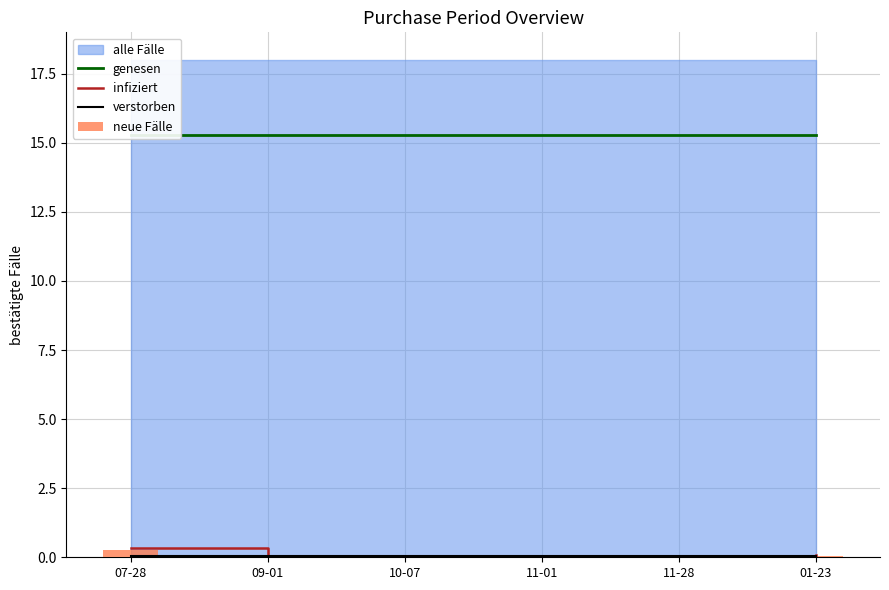

The genesen series shows 10.1 at 01-23. True or false?

False